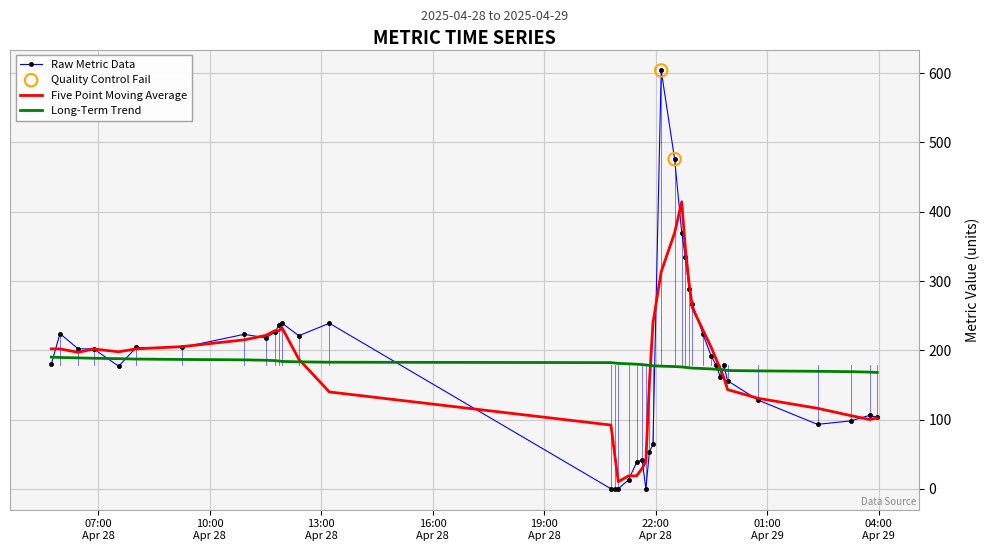

Which series has the largest range (max minus min)?

Raw Metric Data